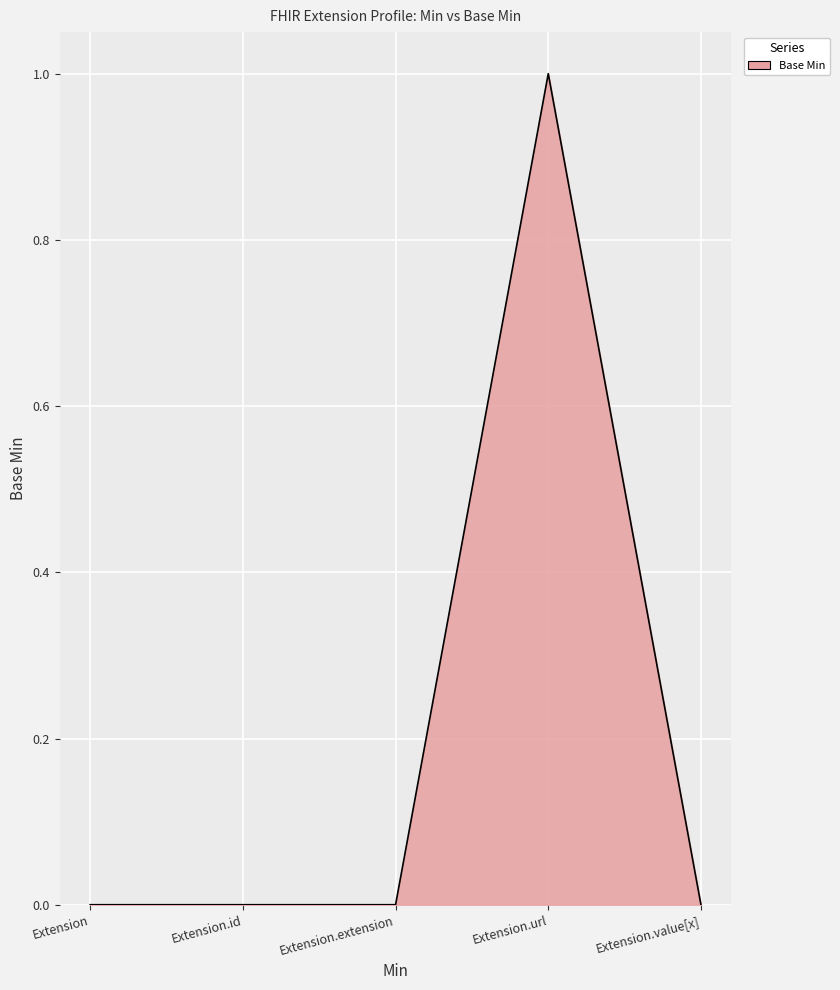

Count the number of categories in the chart.

5